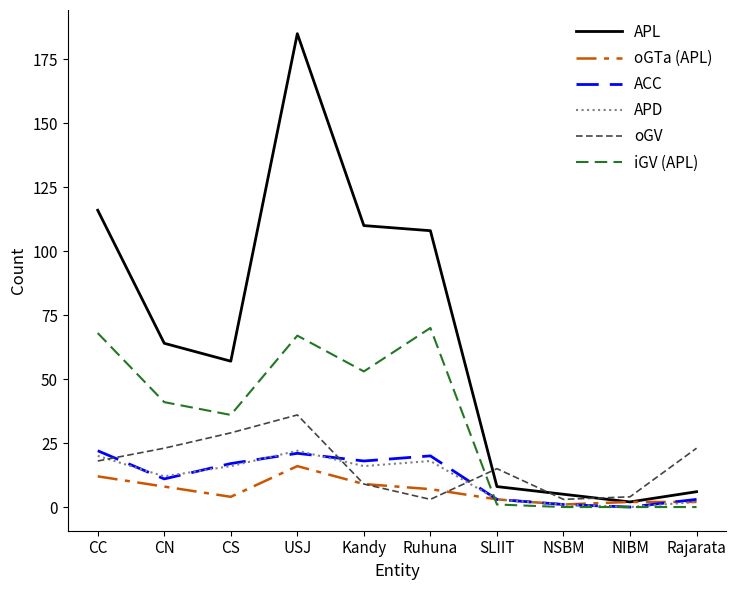

Which series has the largest total across all categories?

APL